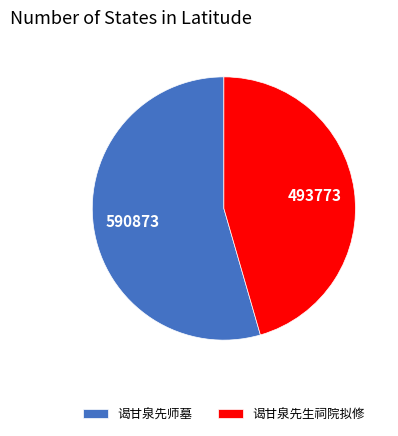

Does 谒甘泉先生祠院拟修 represent more than half of the total?

No